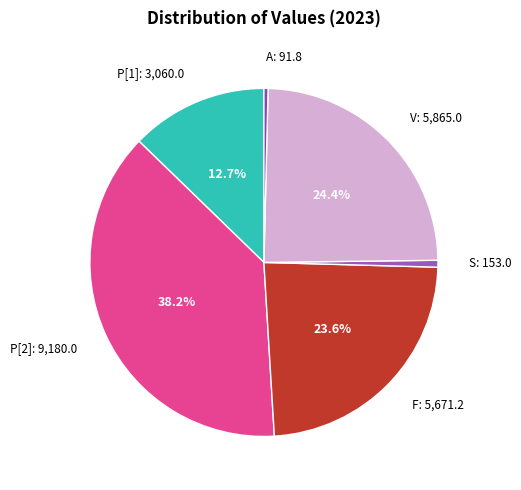

Does P[1] represent more than half of the total?

No